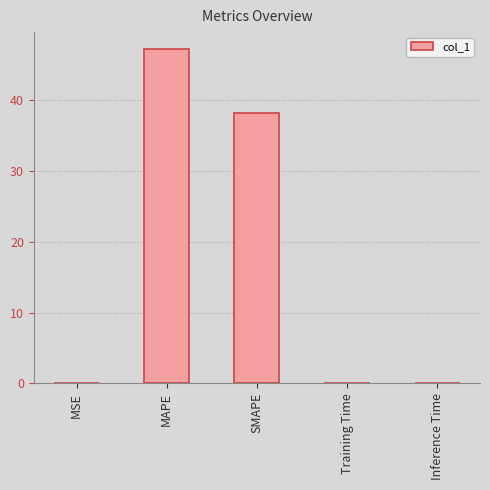

What is the change in value from MAPE to SMAPE?

-9.0